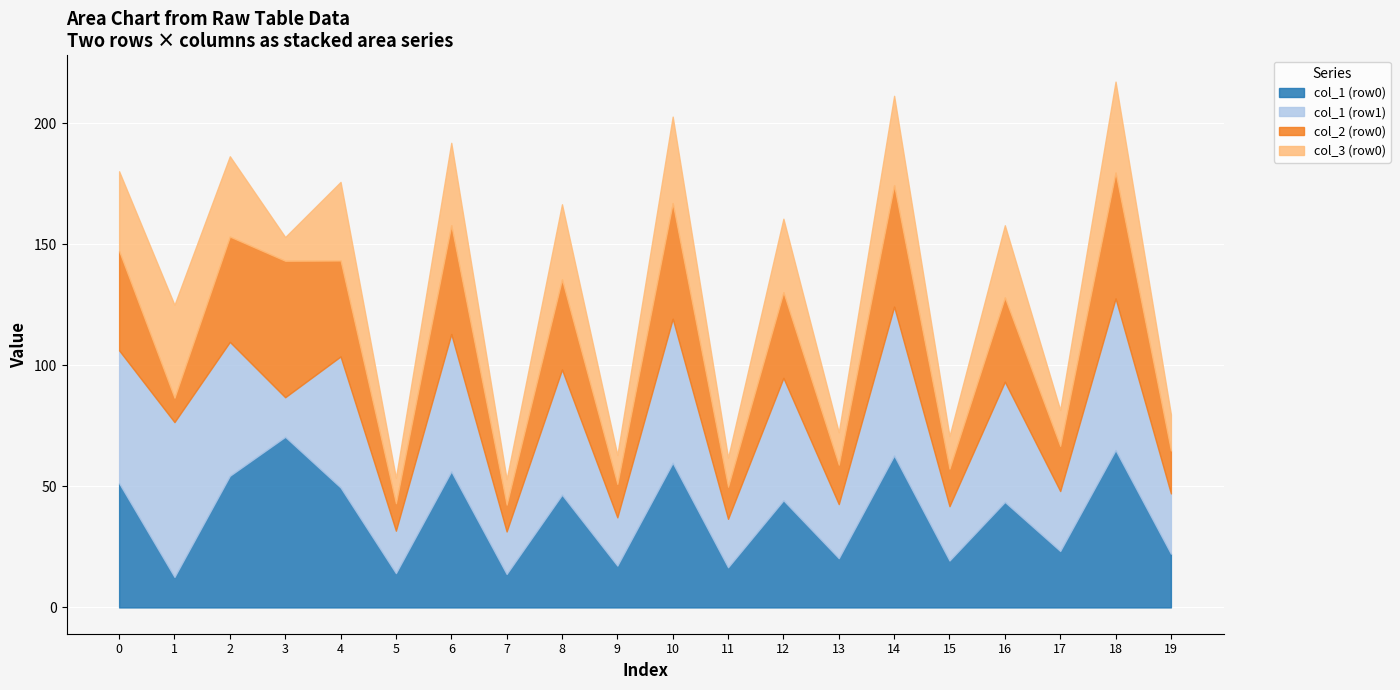

What is the maximum value for col_1 (row0)?

70.5